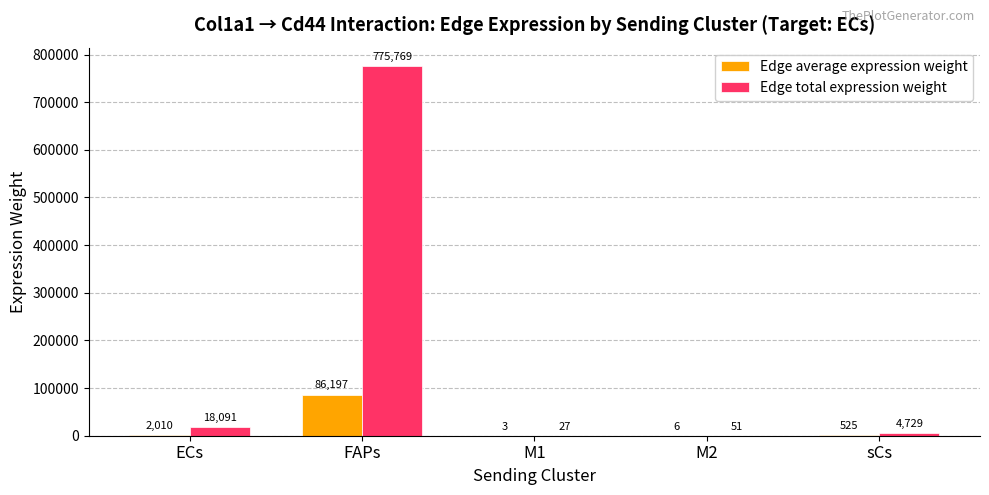

What are all the series names shown in the legend?

Edge average expression weight, Edge total expression weight